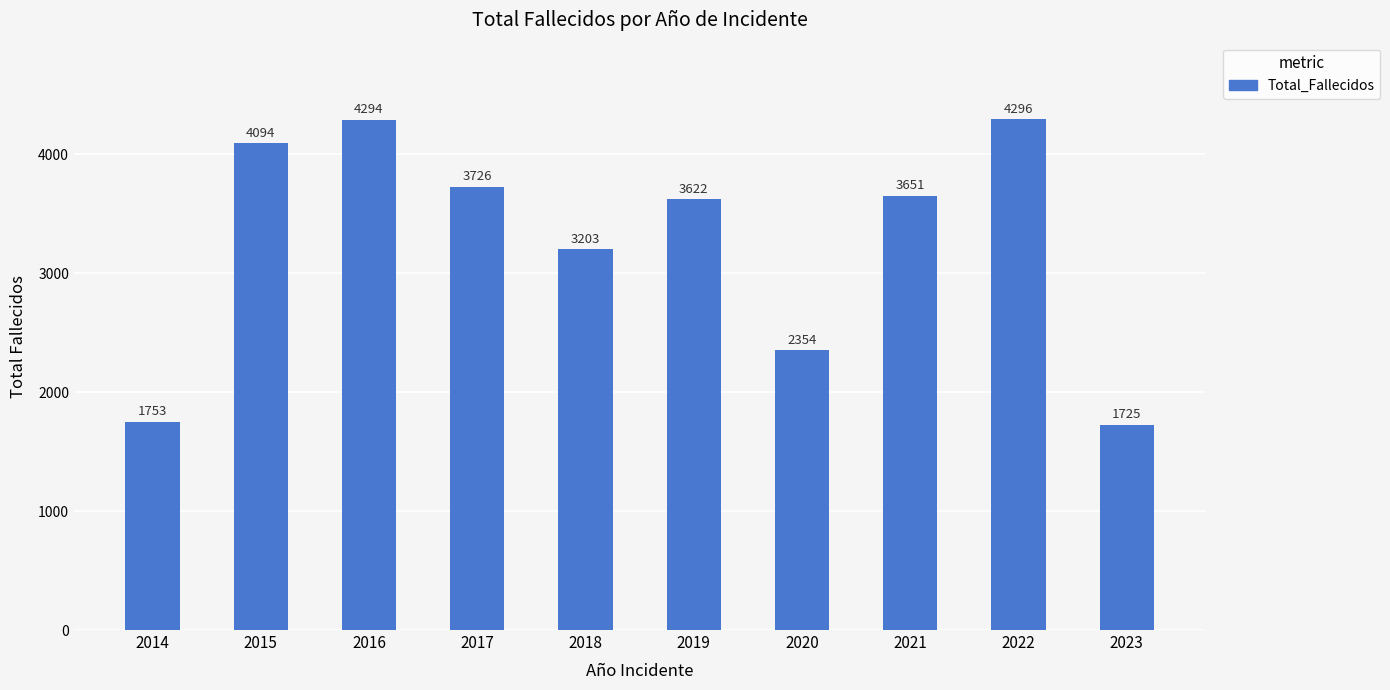

How many data points are less than 3651?

5